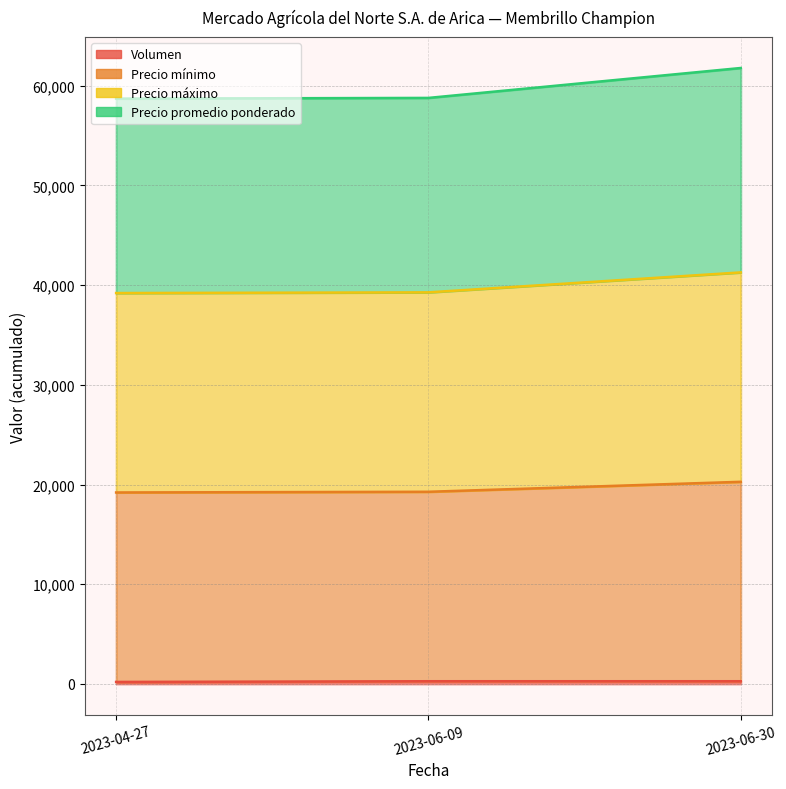

What is the total value across all series at 2023-04-27?

117300